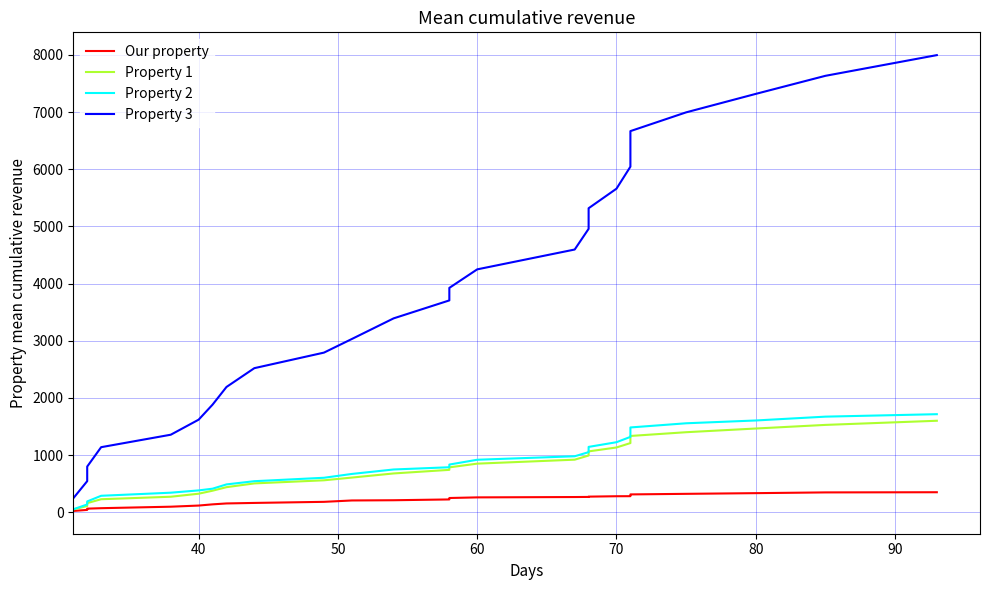

At how many categories does at least one series exceed 3556?

14